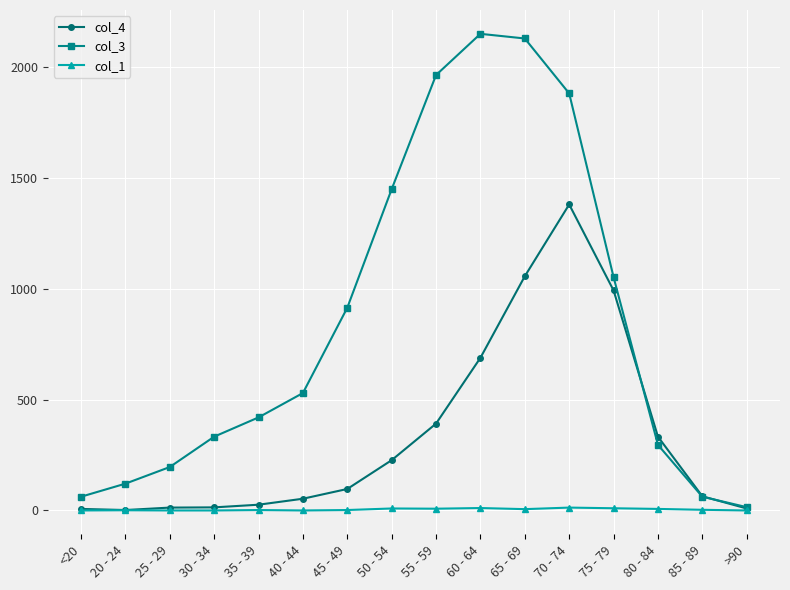

Count the number of categories in the chart.

16